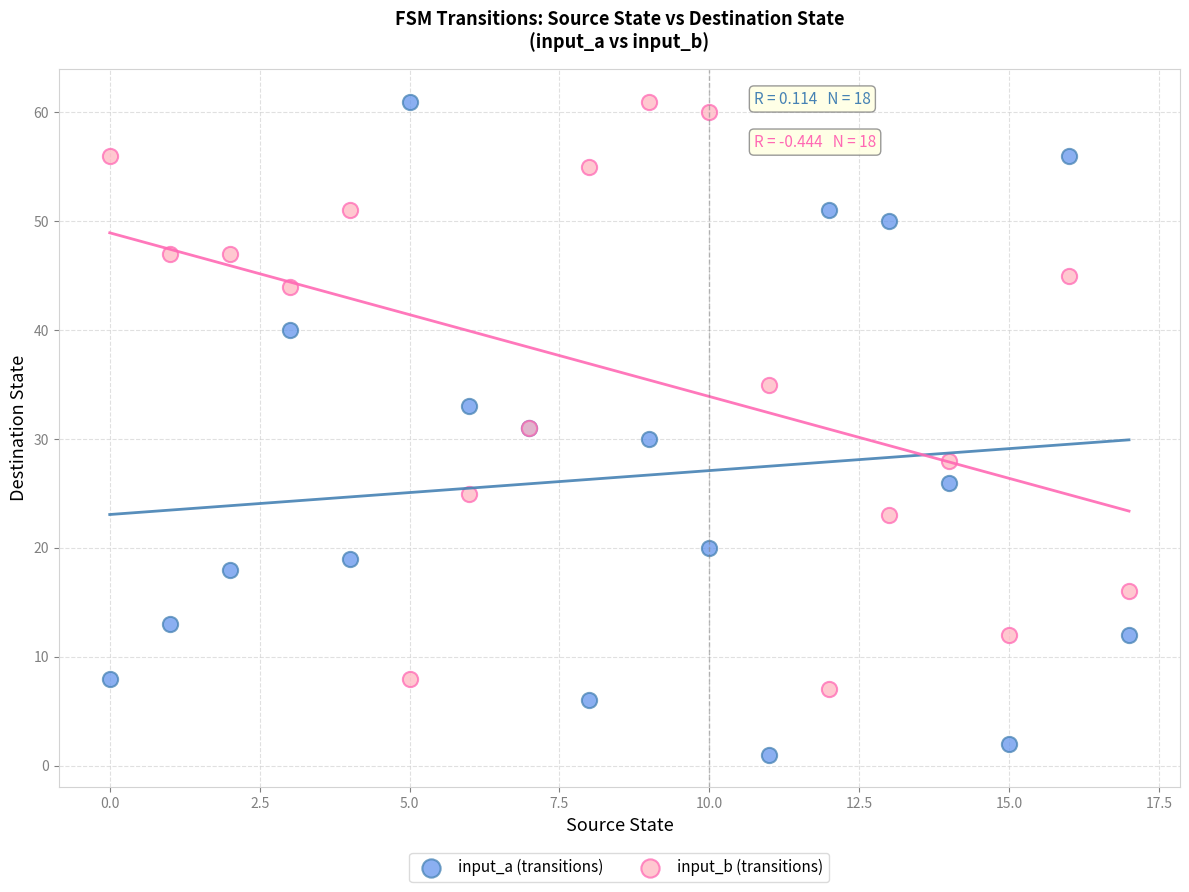

Which series has the largest Y range (max minus min)?

input_a (transitions)